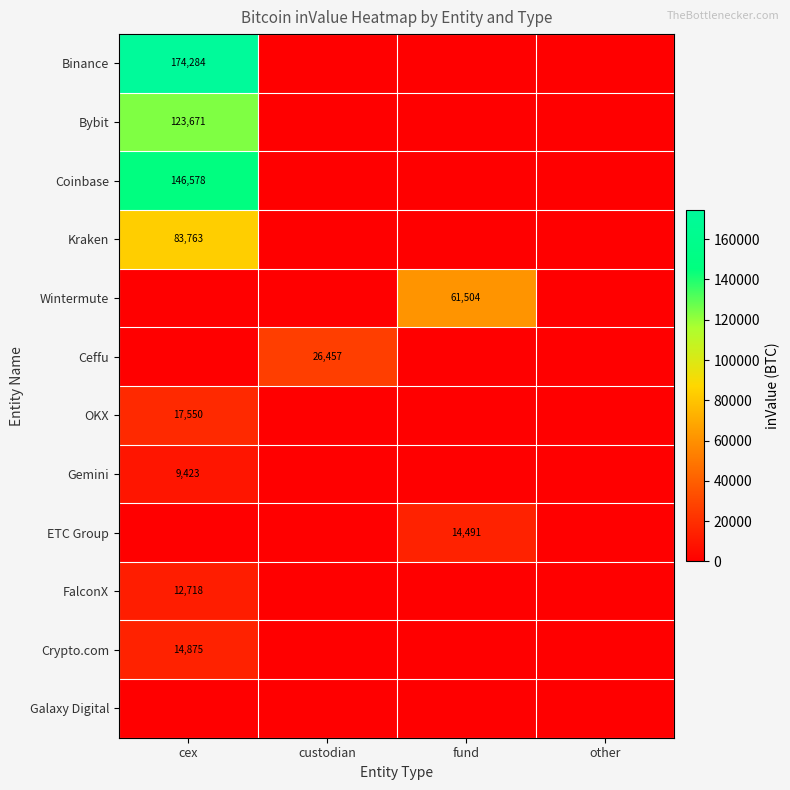

At which label does OKX reach its peak?

cex